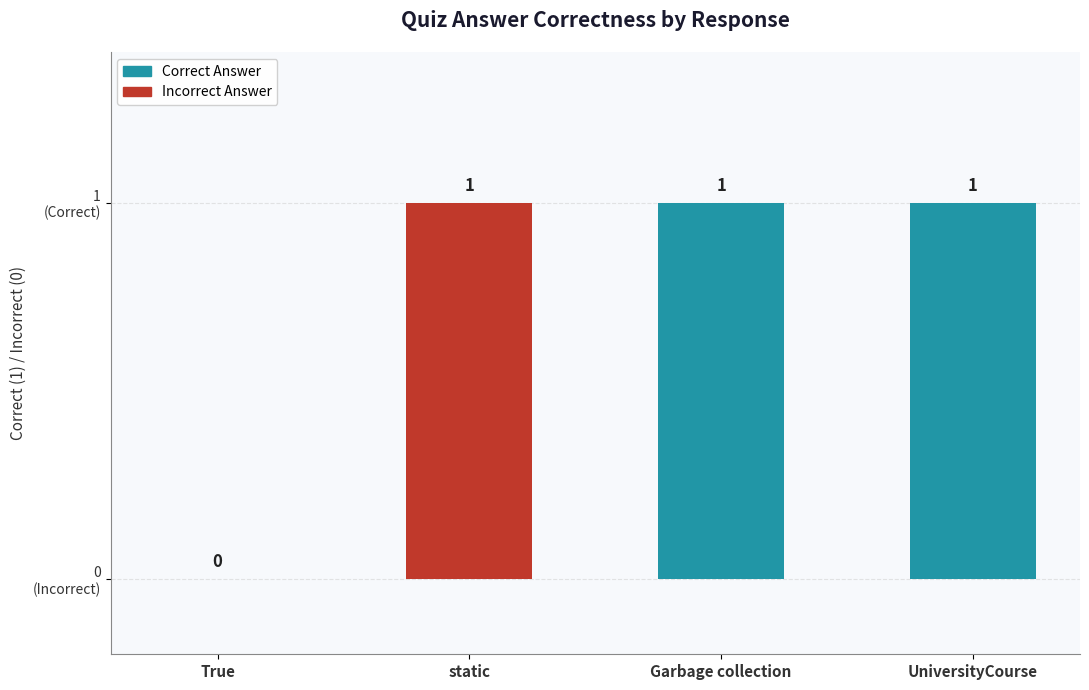

Are the bars horizontal?

No